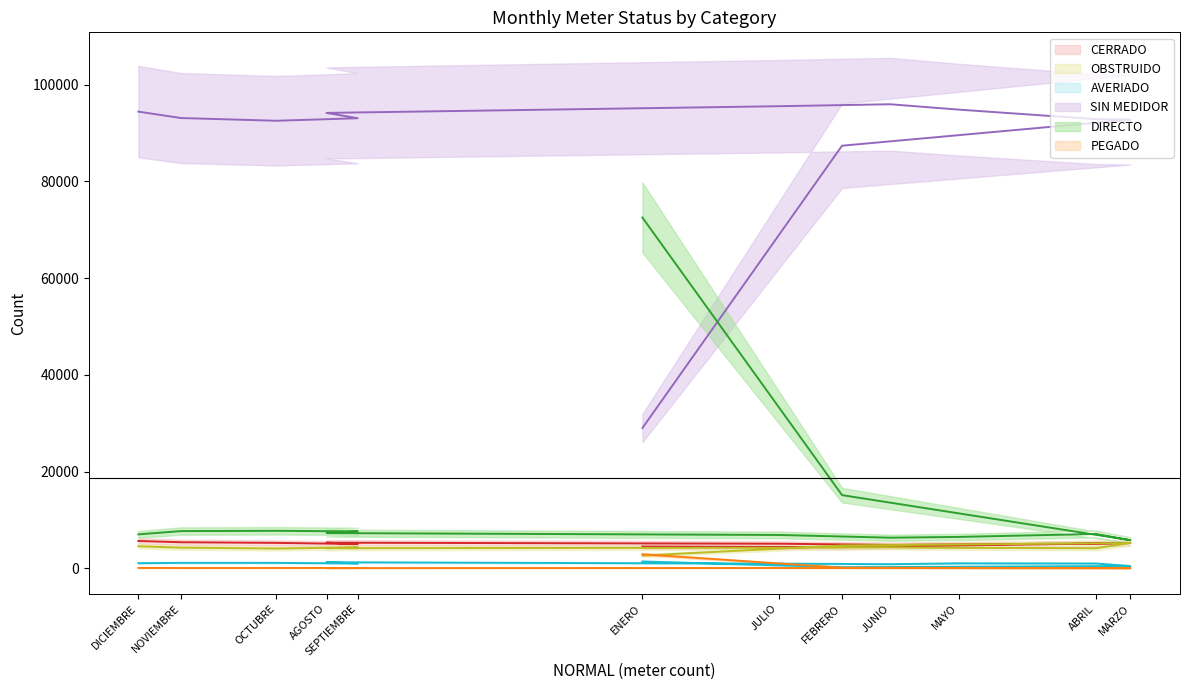

True or false: DIRECTO and PEGADO cross at least once.

False